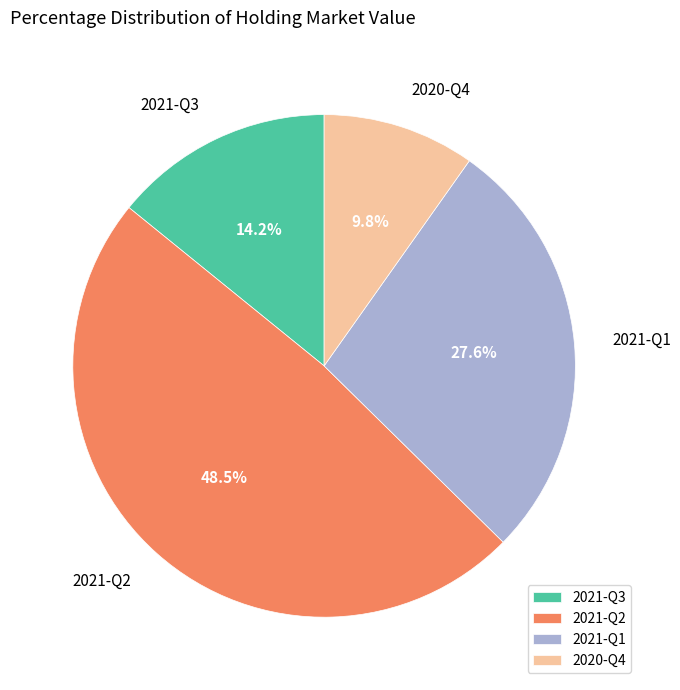

What is the smallest slice in the pie chart?

2020-Q4